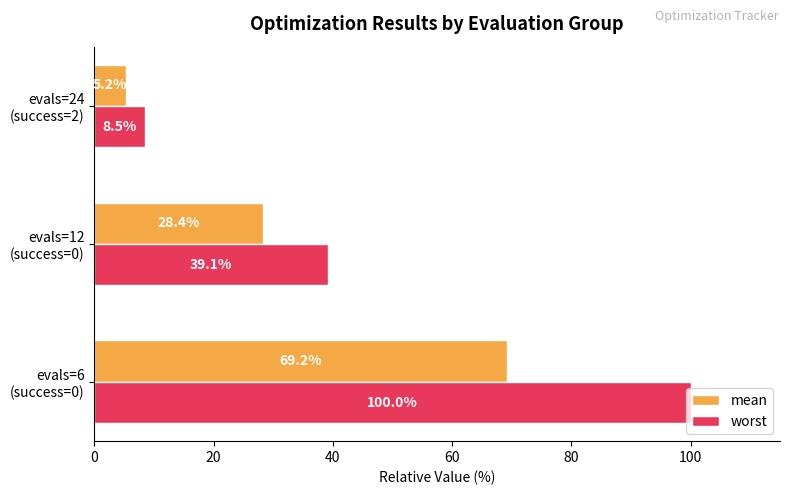

List the series in order of their peak value, highest first.

worst, mean